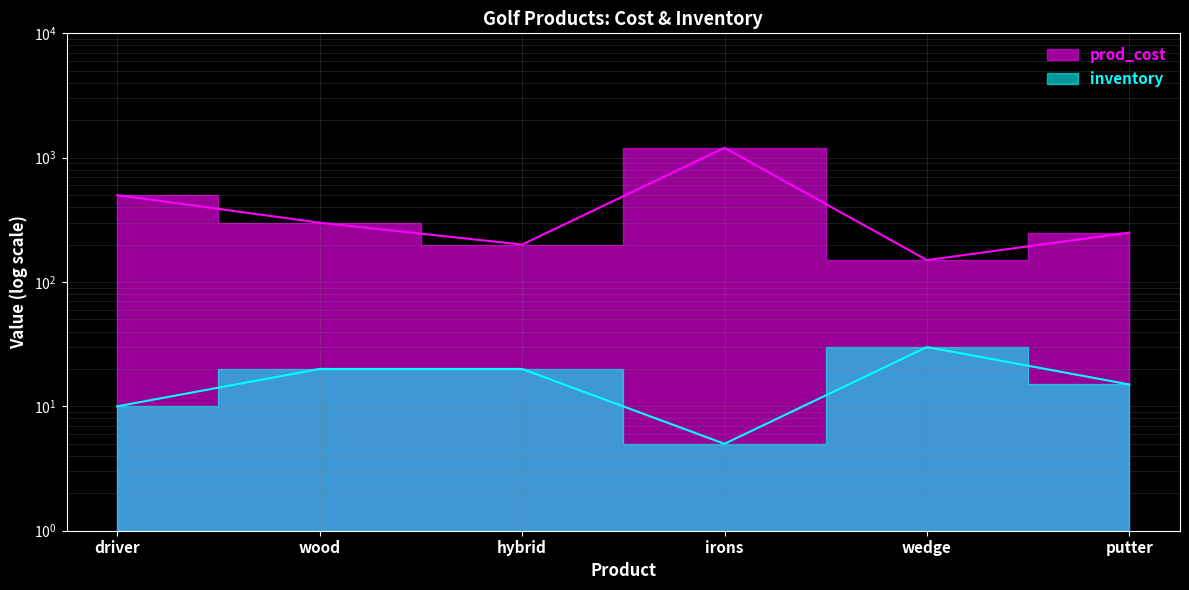

What is the difference between the prod_cost values at wedge and wood?

150